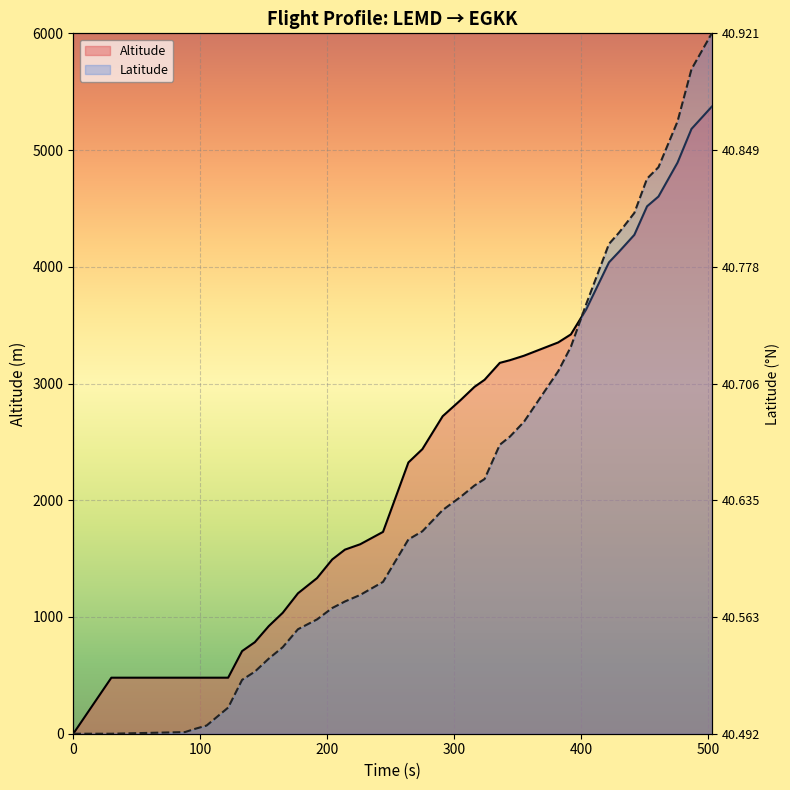

The Latitude series shows 2244.2 at 35. True or false?

False